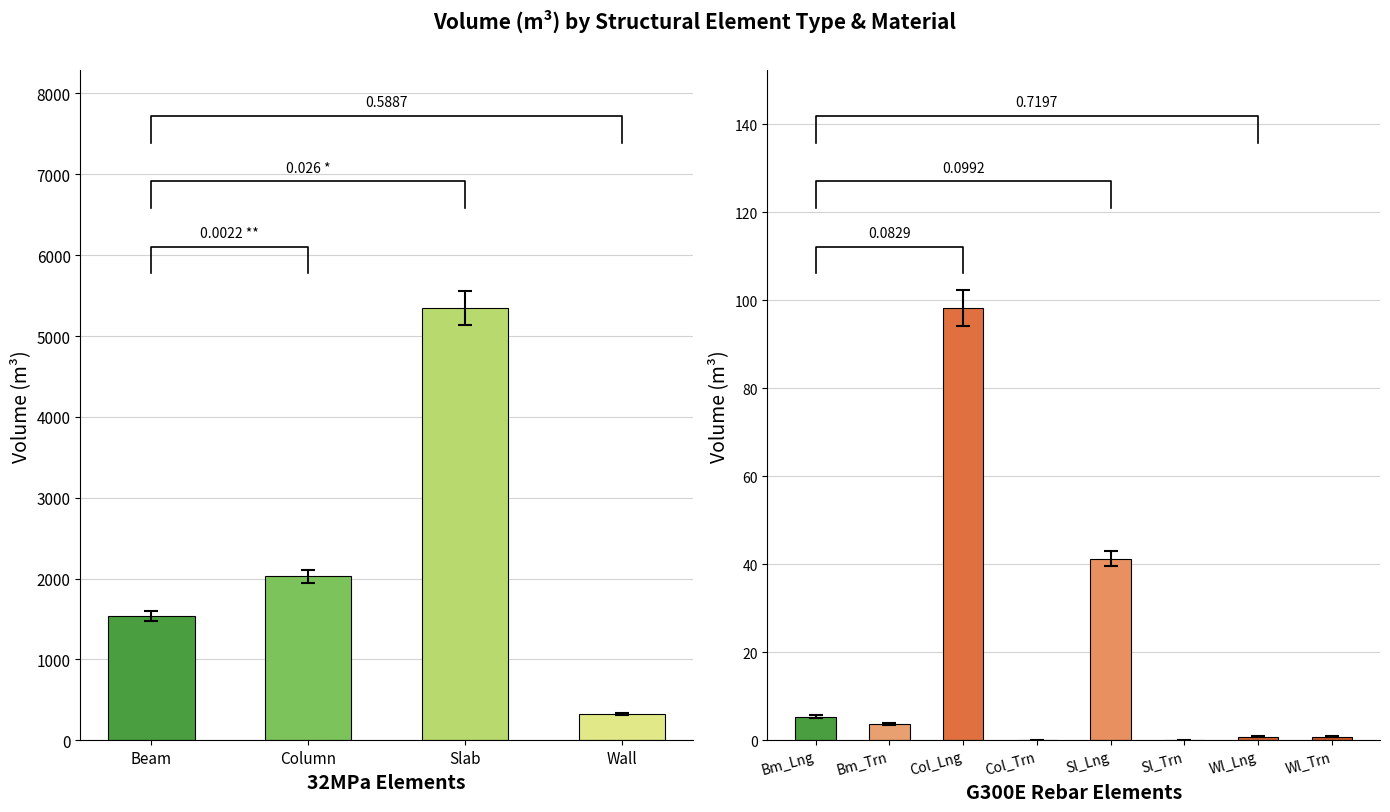

The value at Slab is 3220.0. True or false?

False